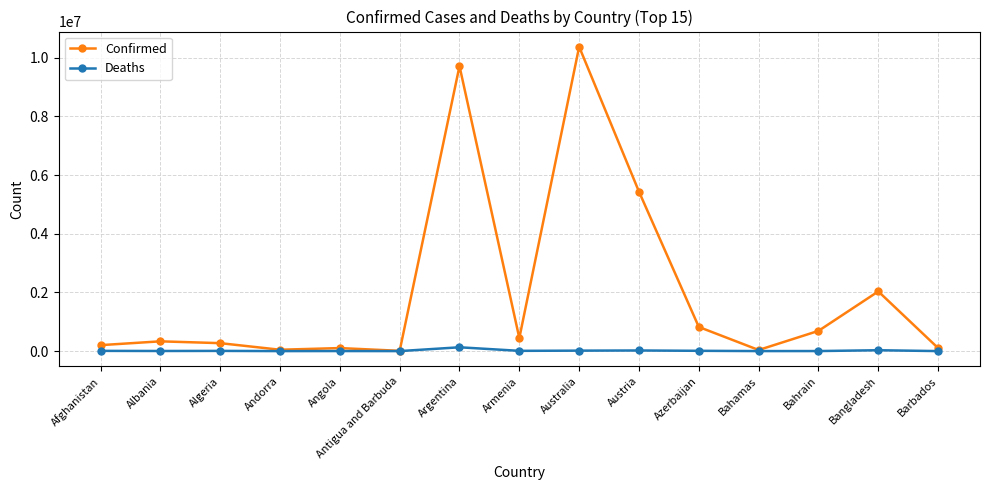

Does the chart display data point markers on the line(s)?

Yes